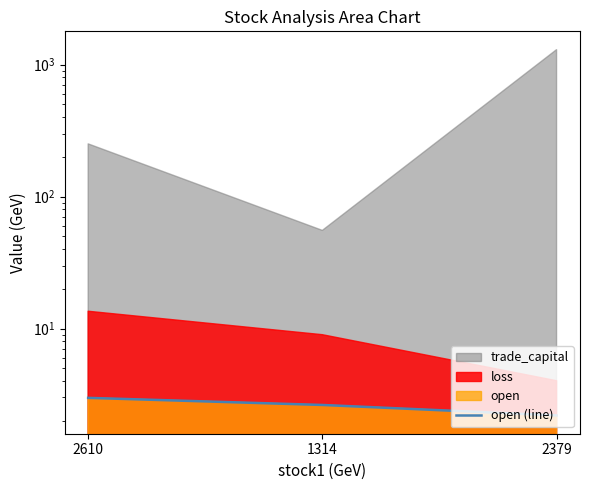

Between 2610 and 1314, which is larger?

2610